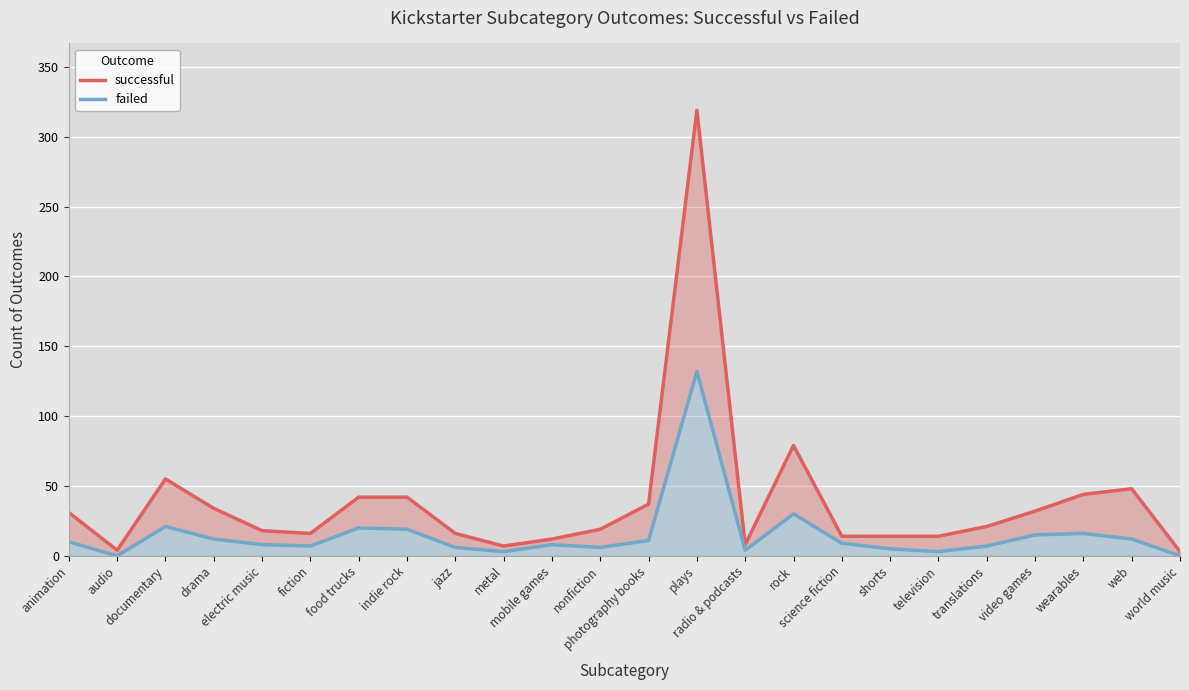

What is the difference between the failed values at science fiction and web?

3